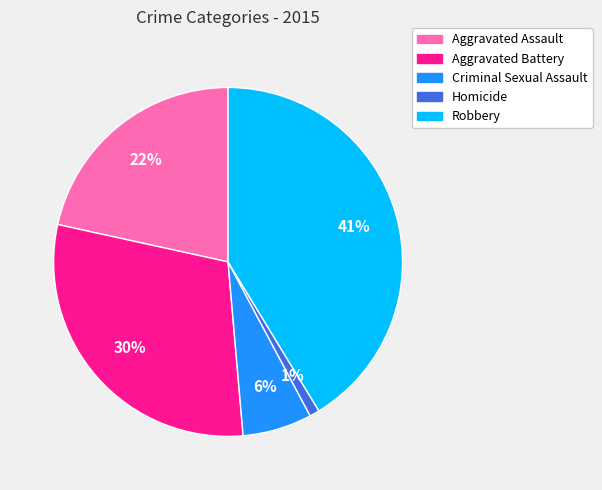

Which slice is the largest?

Robbery